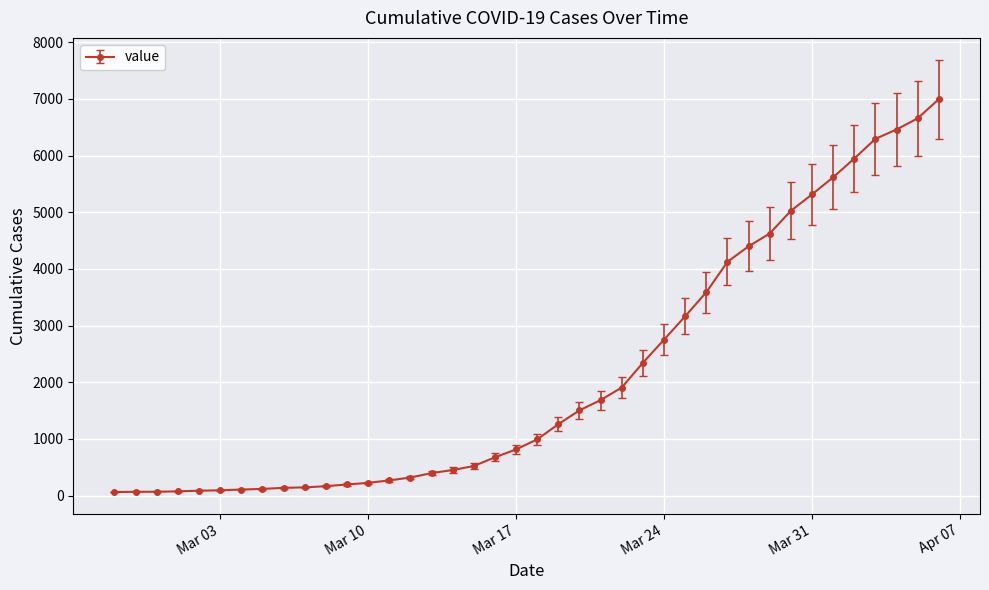

What is the greatest value displayed?

6995